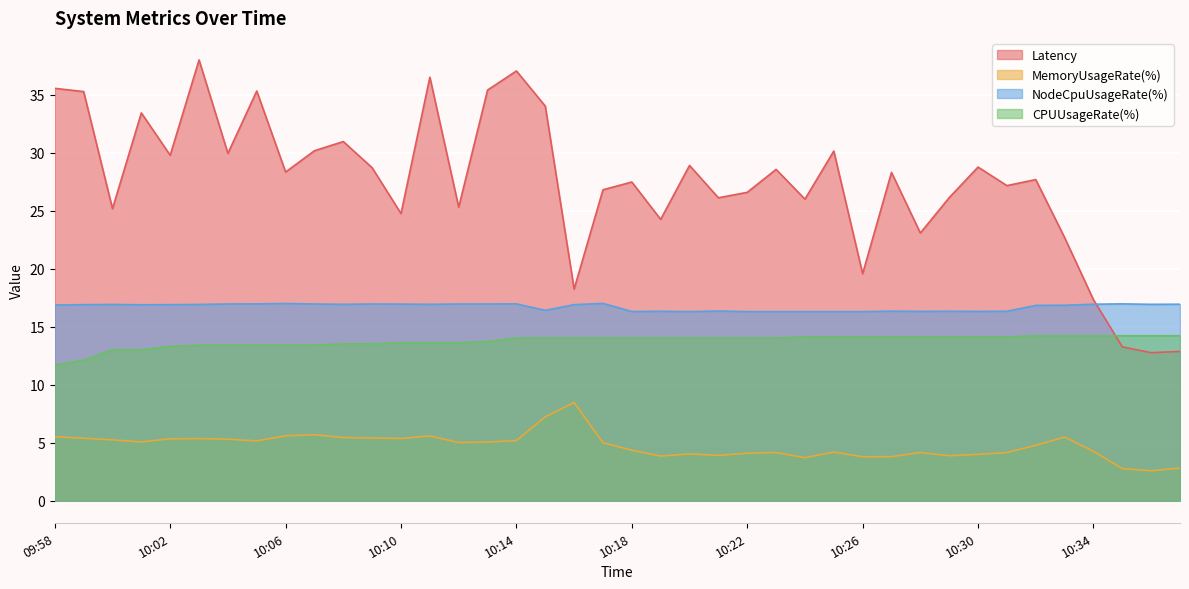

What are all the series names shown in the legend?

Latency, MemoryUsageRate(%), NodeCpuUsageRate(%), CPUUsageRate(%)